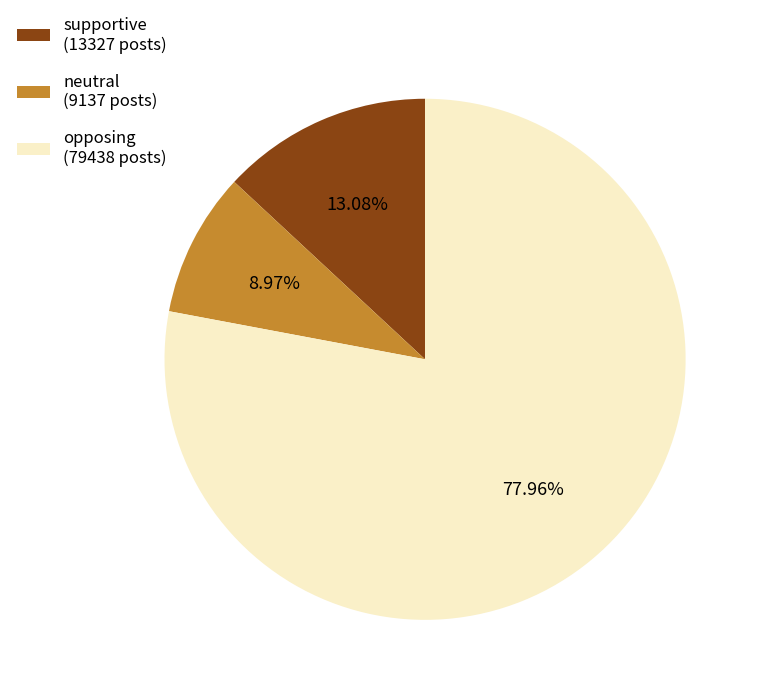

Between opposing (79438 posts) and supportive (13327 posts), which is larger?

opposing (79438 posts)